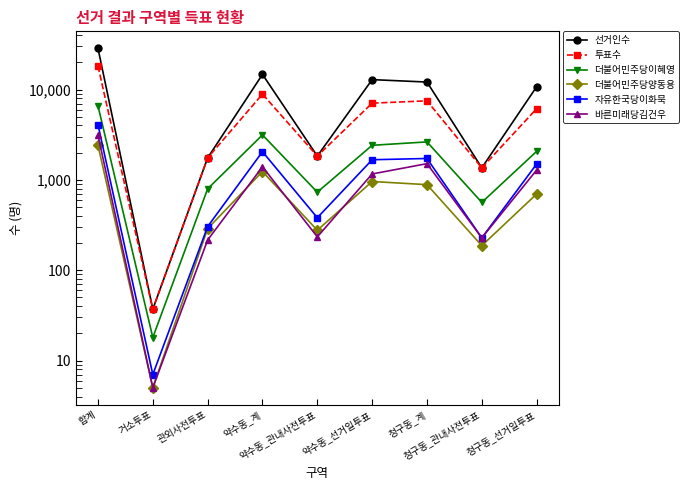

How many lines are shown in the chart?

6